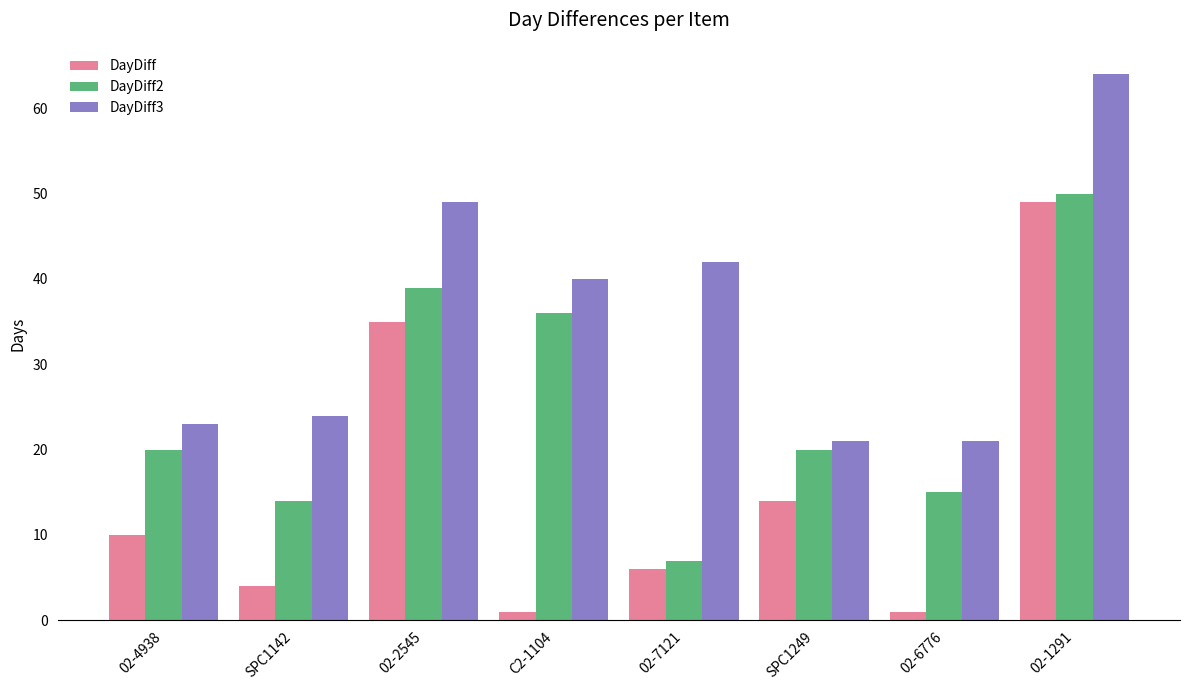

At which category does the chart reach its peak across all series?

02-1291